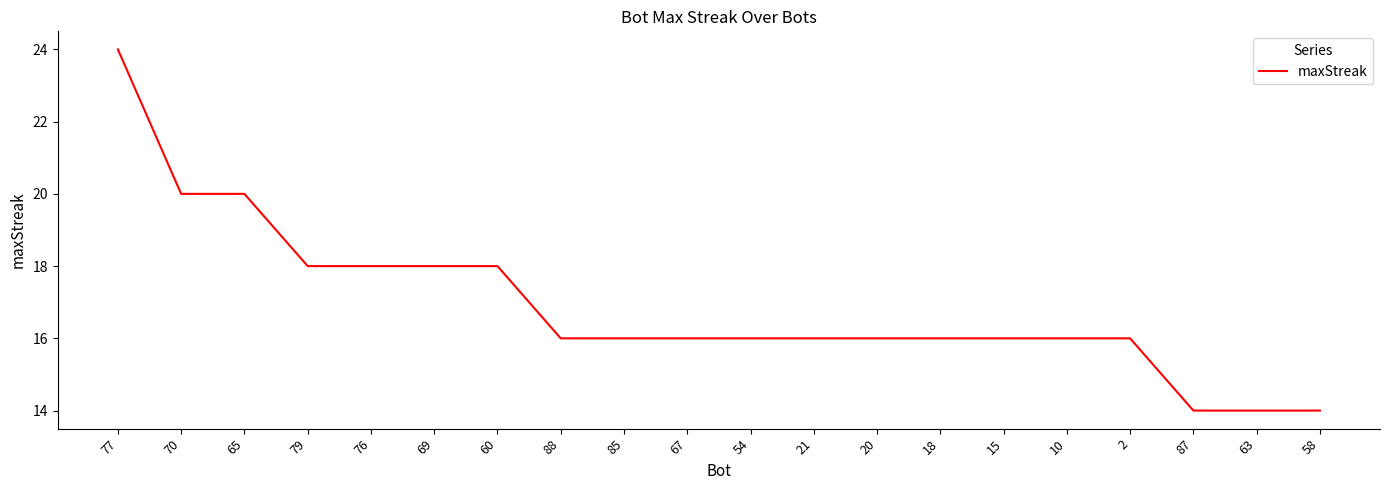

Reading left to right, list all the values displayed in this chart.

77=24	70=20	65=20	79=18	76=18	69=18	60=18	88=16	85=16	67=16	54=16	21=16	20=16	18=16	15=16	10=16	2=16	87=14	63=14	58=14